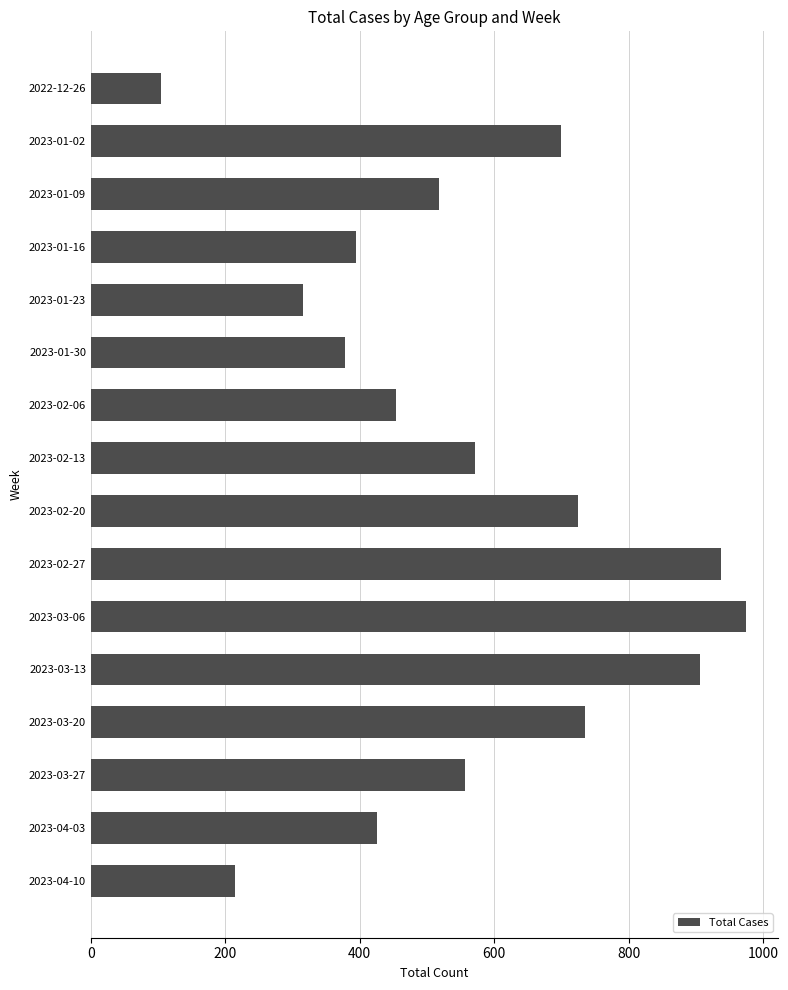

Reading top to bottom, extract all data points from this chart.

104	699	518	395	316	378	454	571	724	938	974	906	735	556	425	215